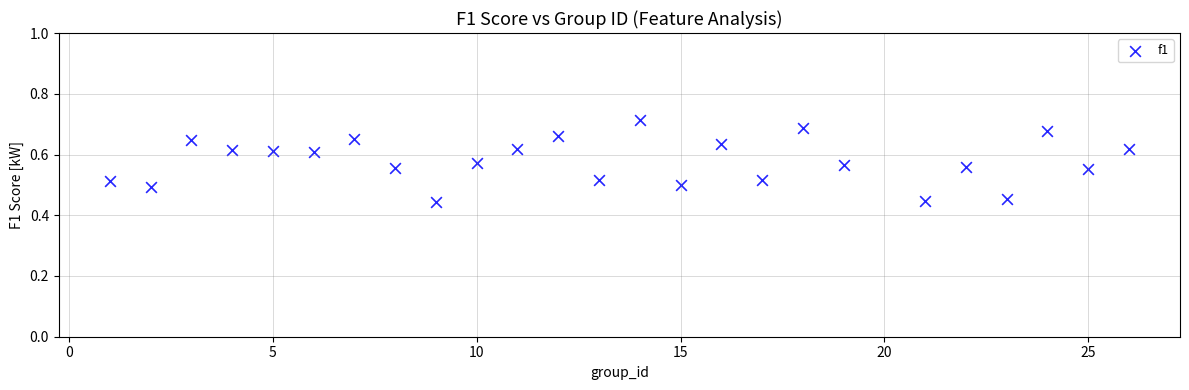

What is the range of Y values (max minus min)?

0.3